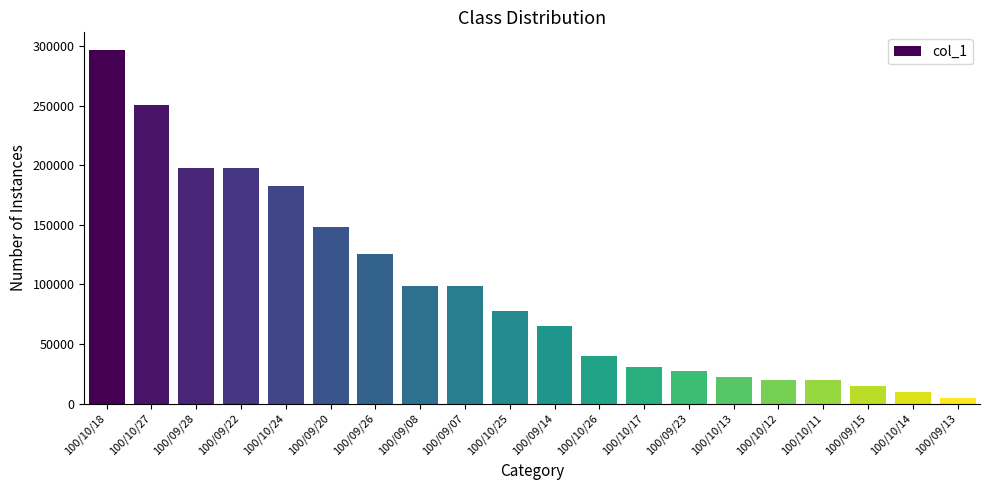

What is the average value?

96600